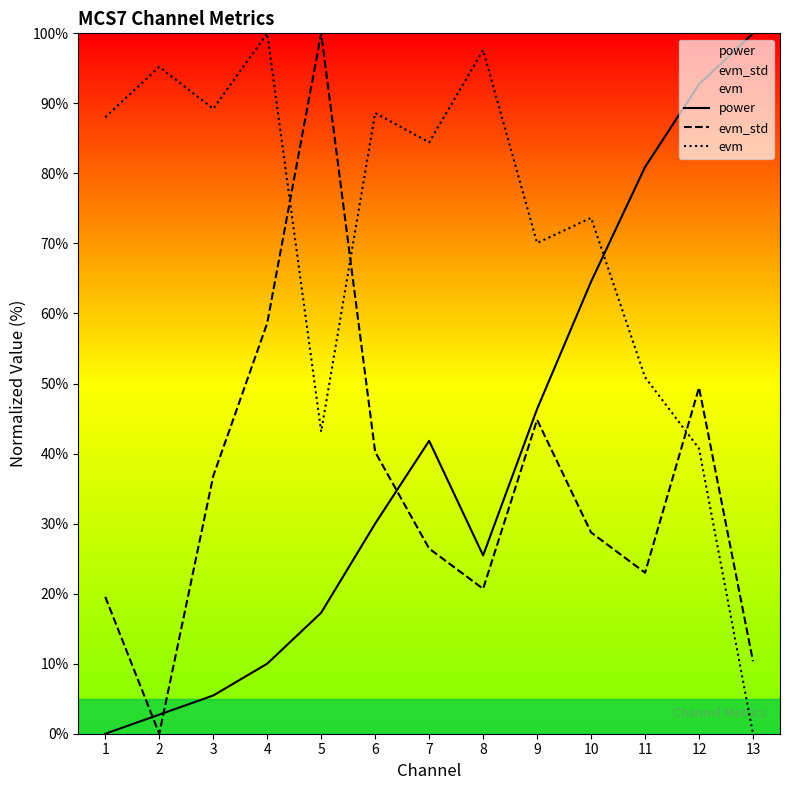

Rank the series at 6 from highest to lowest value.

evm, evm_std, power